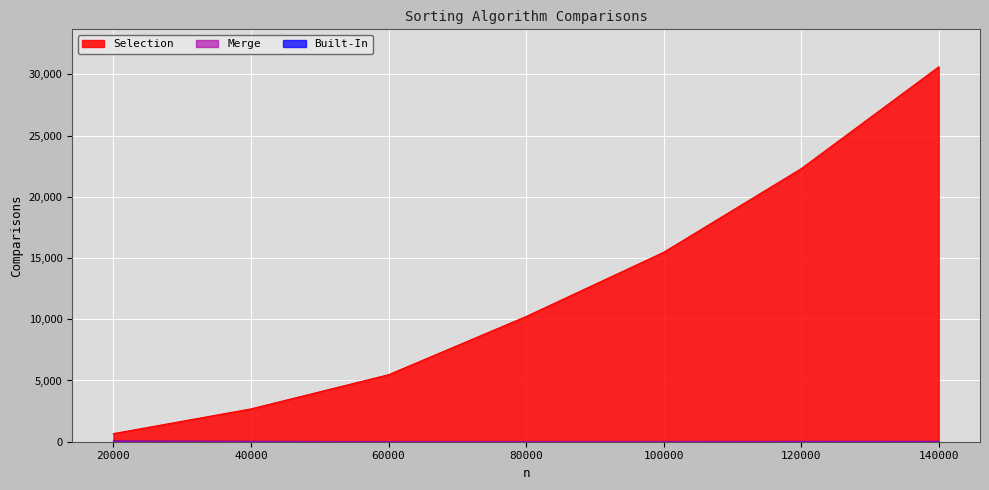

Is it true that Built-In equals 8 at 80000?

True